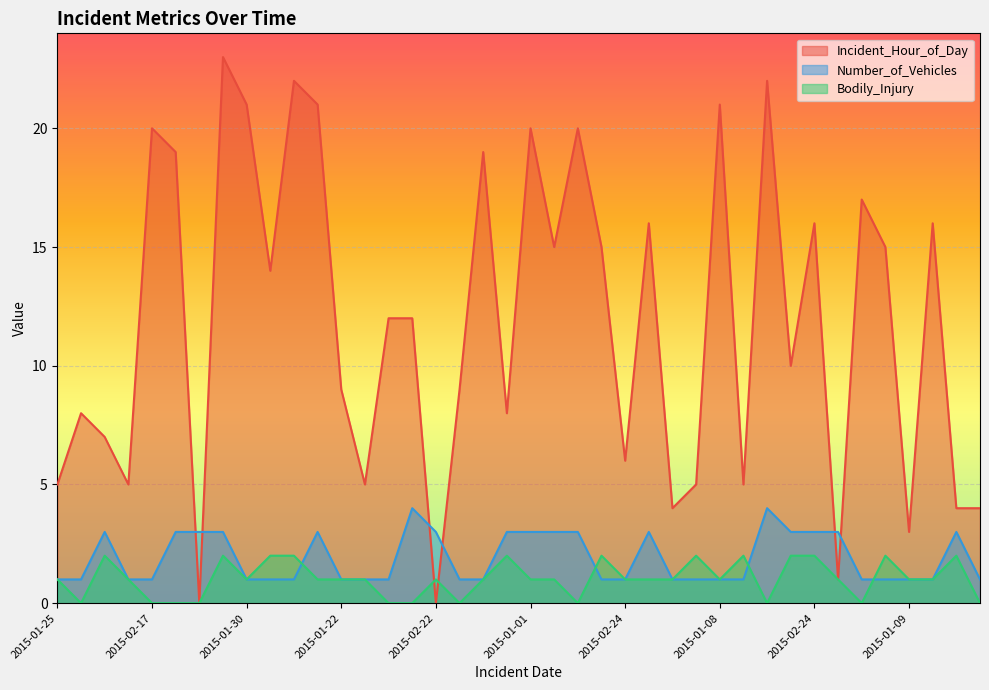

True or false: Incident_Hour_of_Day has a value of 5 at 2015-01-10.

True